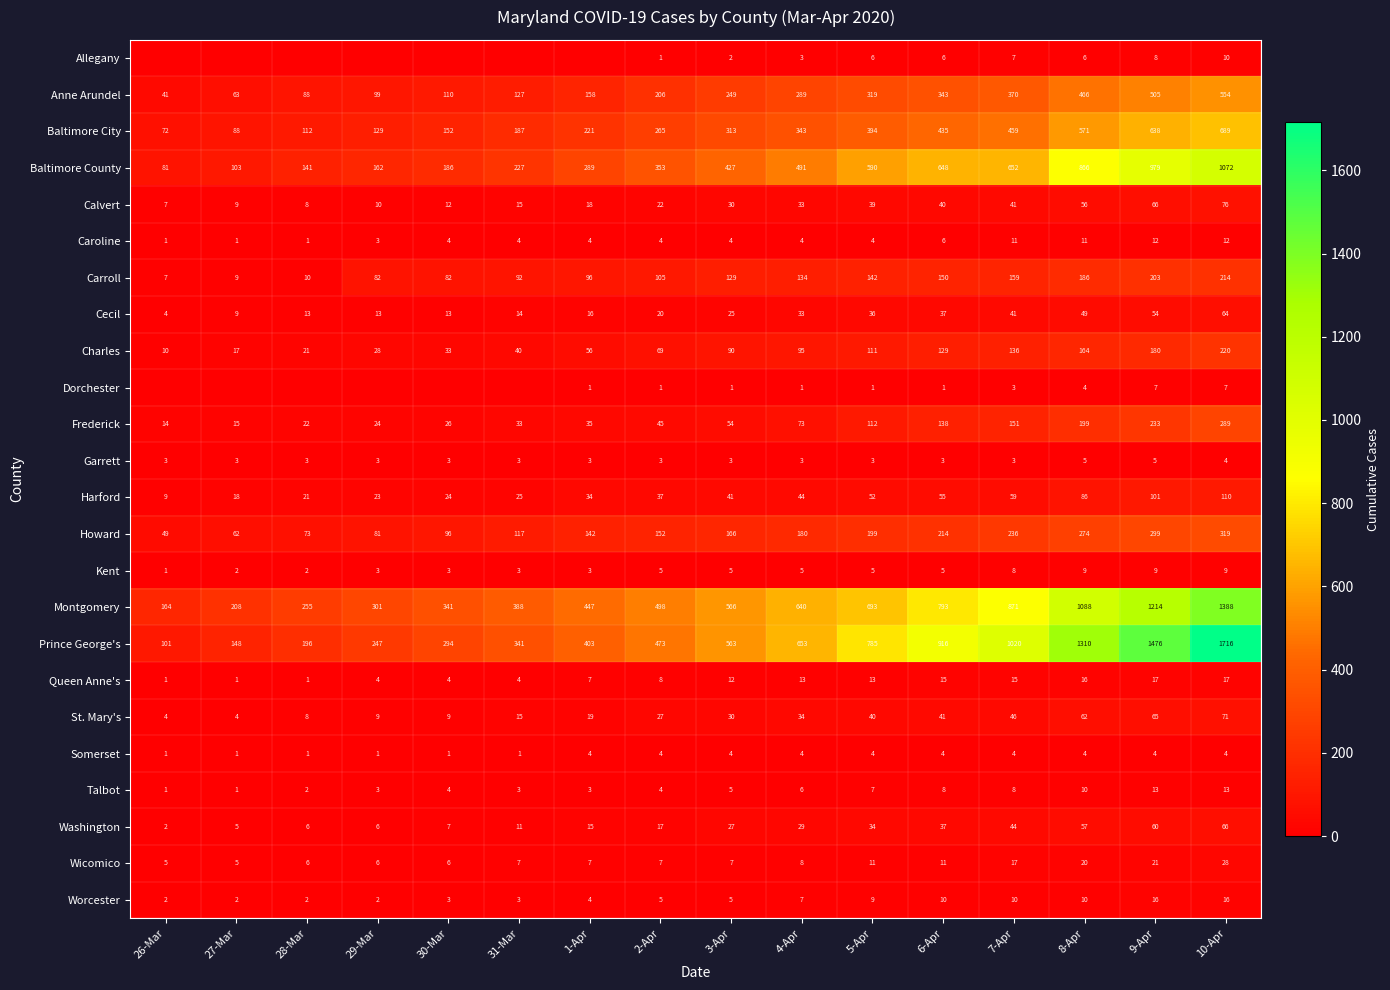

What is the difference between the highest and lowest values at 8-Apr?

1306